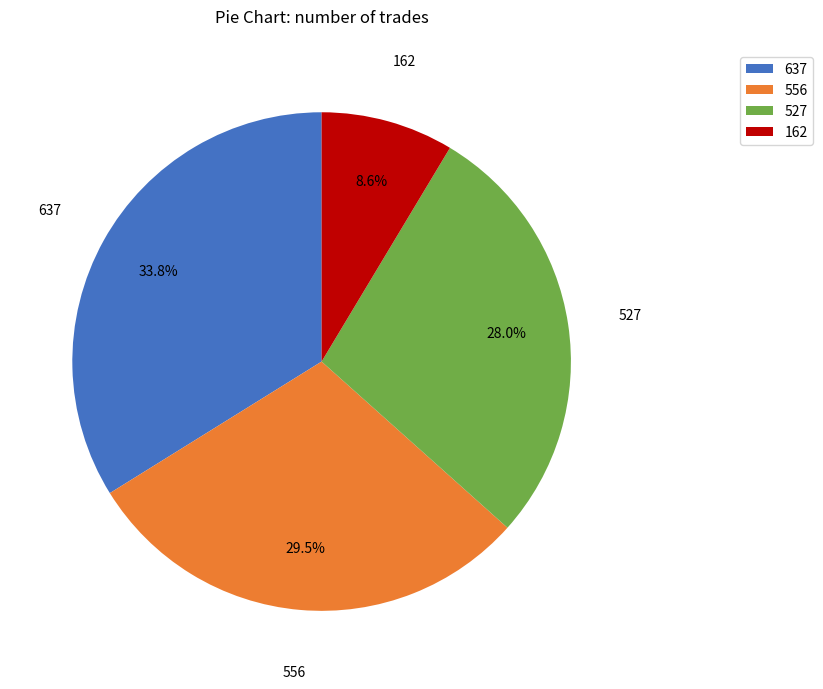

Which category has the biggest portion of the pie?

637